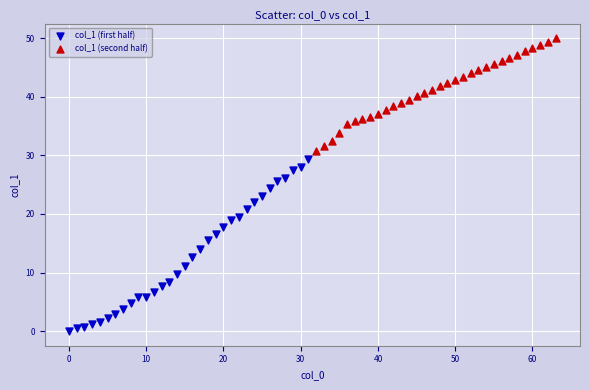

Which series reaches the maximum Y coordinate?

col_1 (second half)